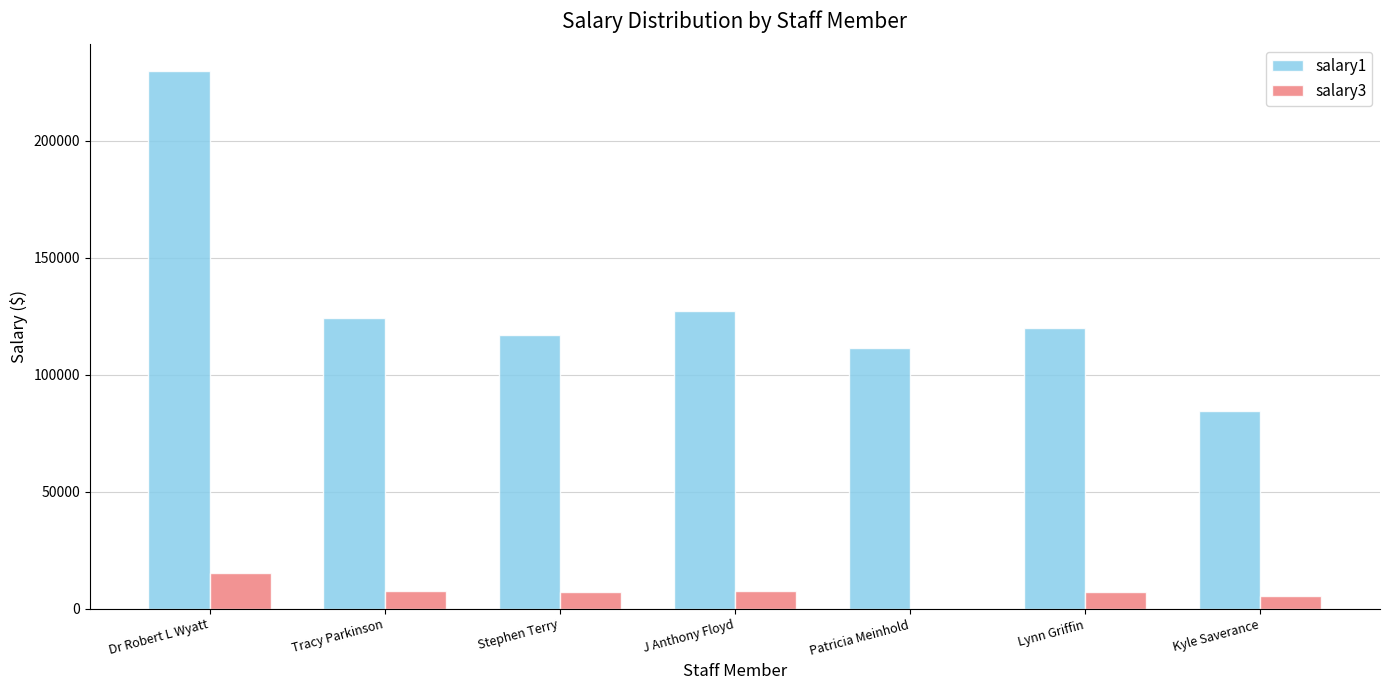

What is the maximum value for salary1?

229811